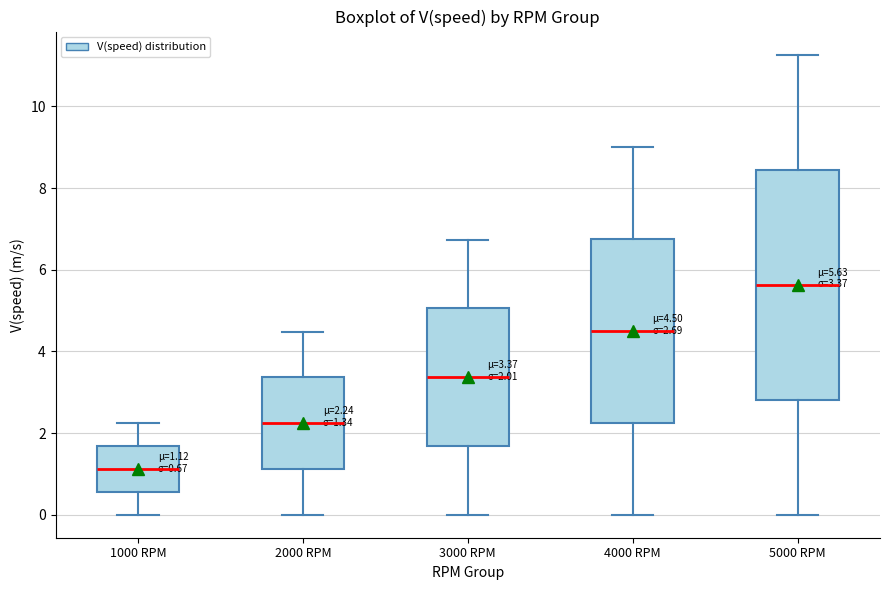

Comparing the boxes themselves (not the whiskers), which one is the tallest?

5000 RPM